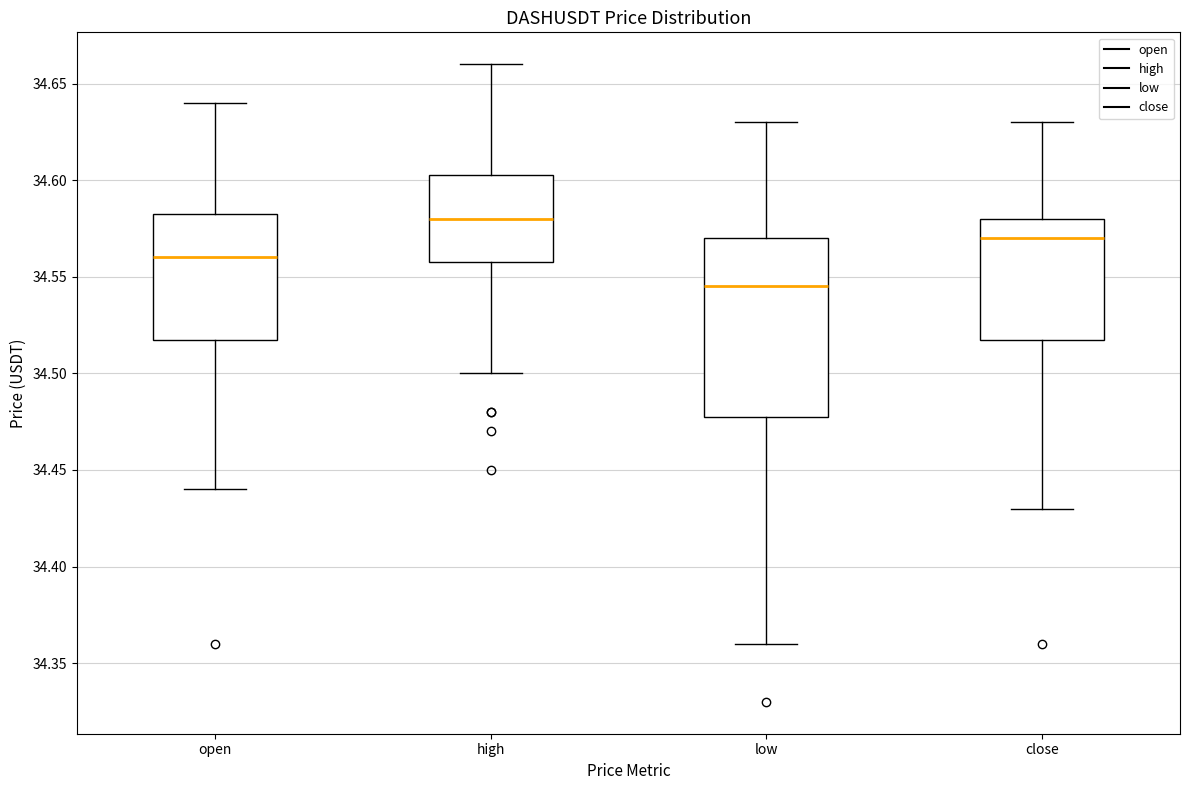

Which box is the tallest, from its lower edge to its upper edge?

low